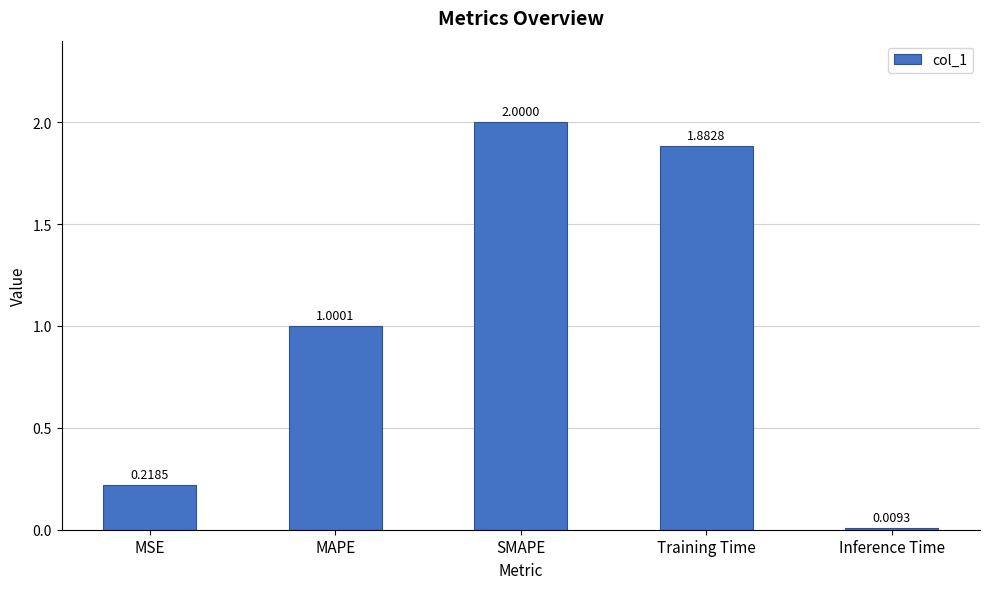

Count the number of values greater than 1.

3